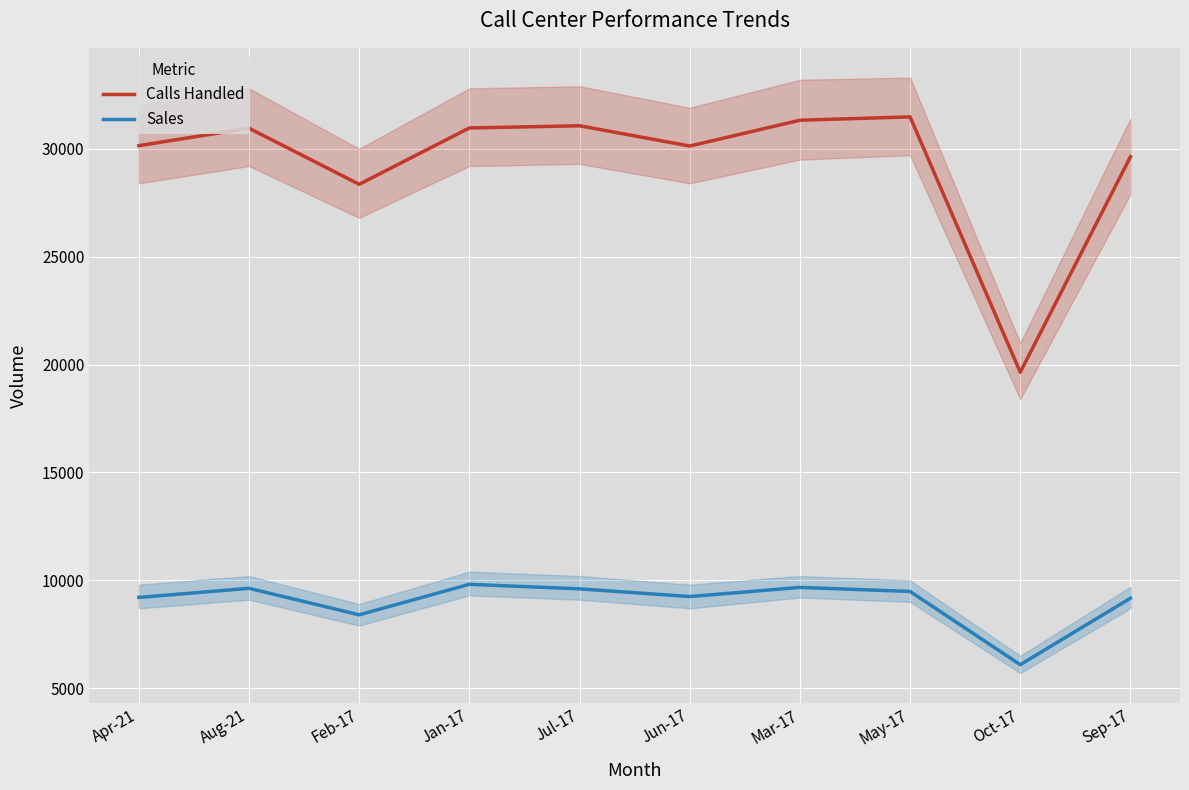

The value of Calls Handled at Aug-21 is 30954. True or false?

True